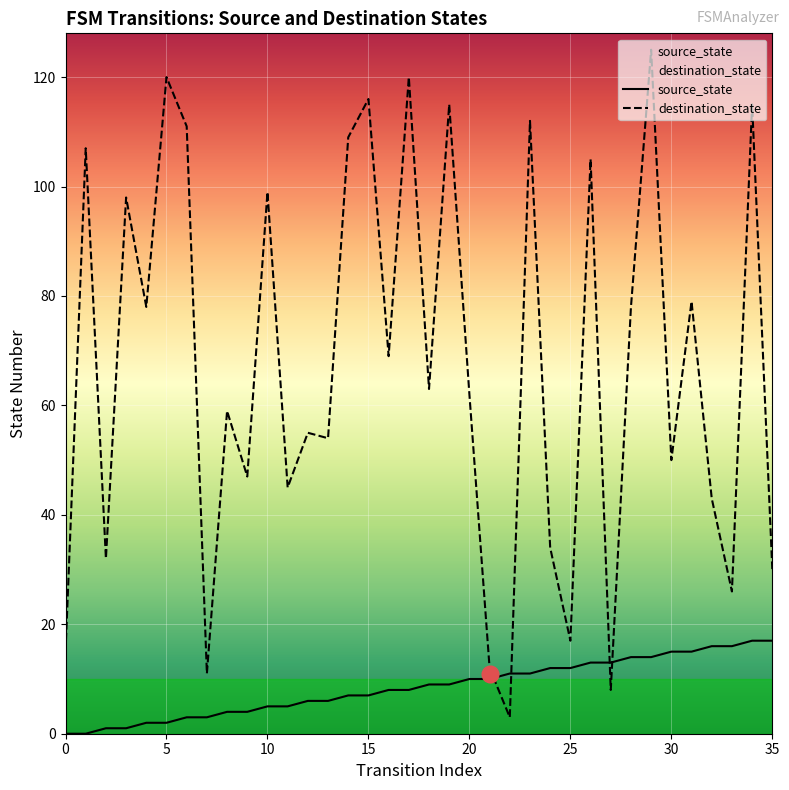

Which has a higher value, 23 or 29?

29